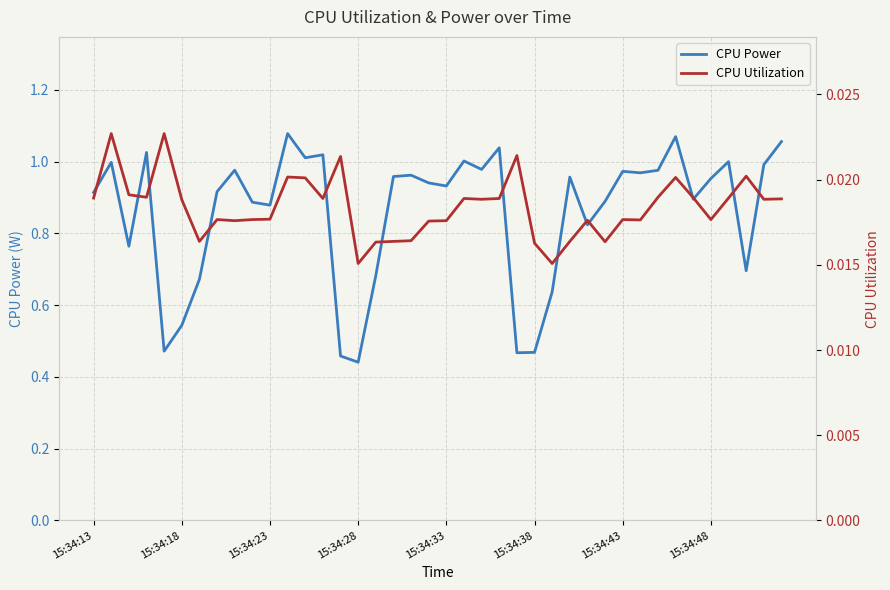

At how many categories does at least one series exceed 0?

40